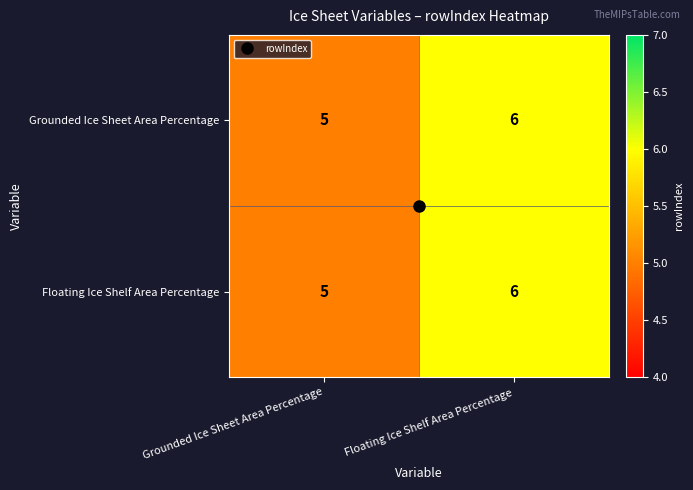

What is the total value across all series at Floating Ice Shelf Area Percentage?

12